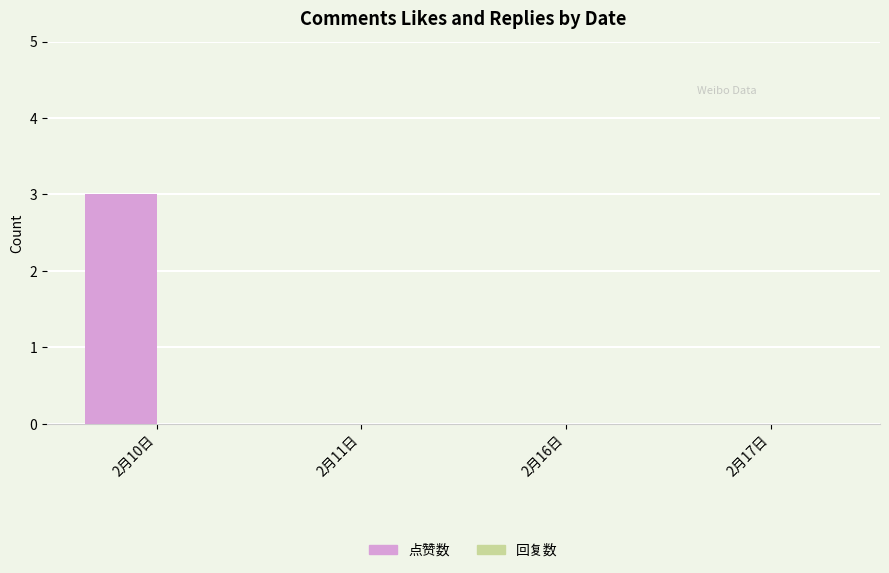

Is it true that the value at 2月16日 is 0?

True